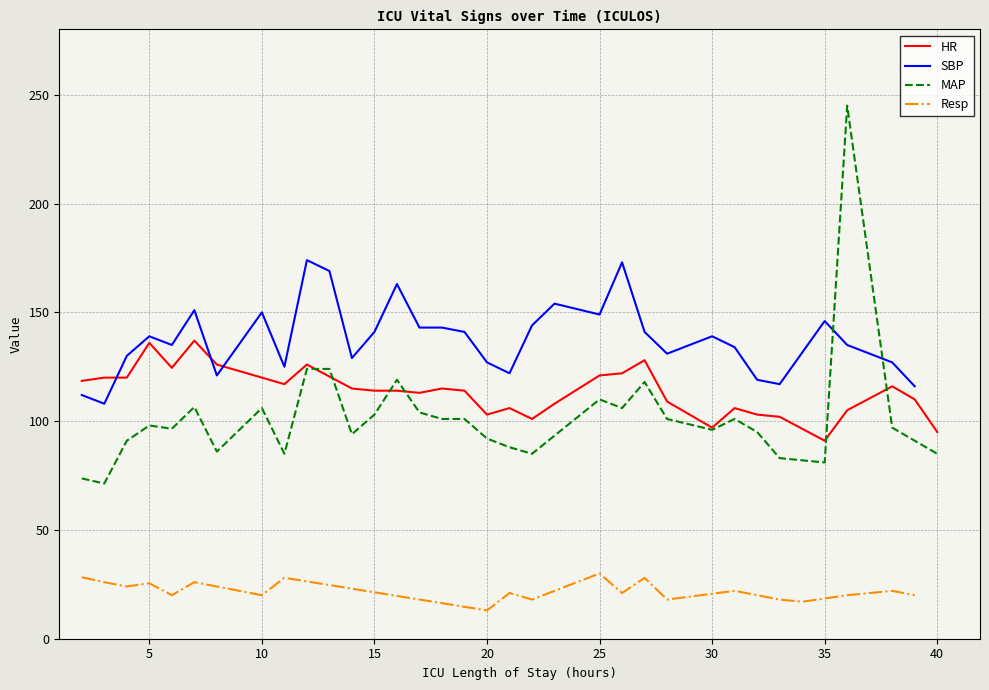

What is the lowest value of the HR series?

91.0